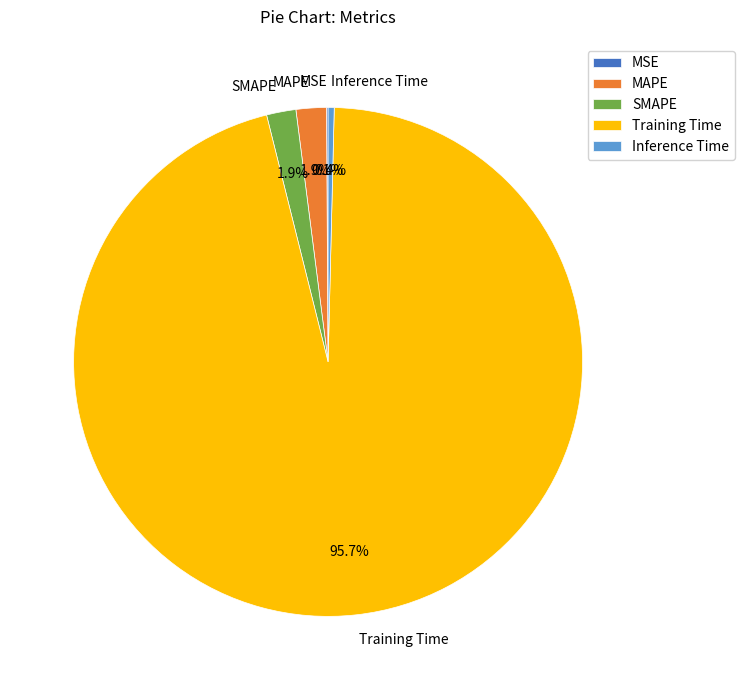

Which category has the biggest portion of the pie?

Training Time